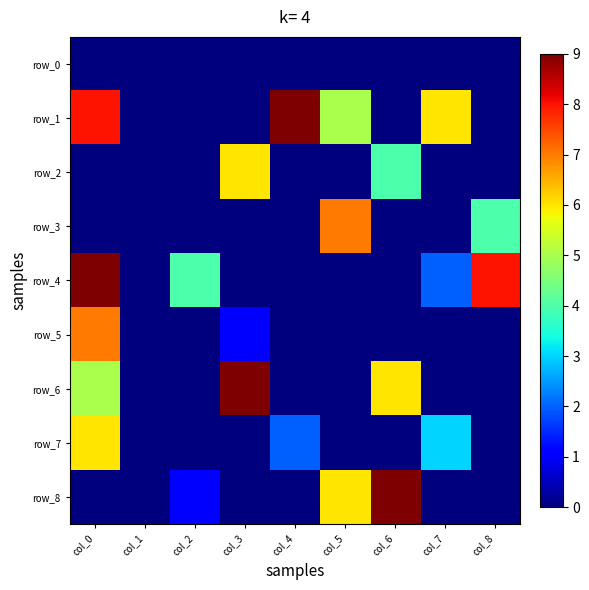

Which has a higher value, col_4 or col_8?

col_4